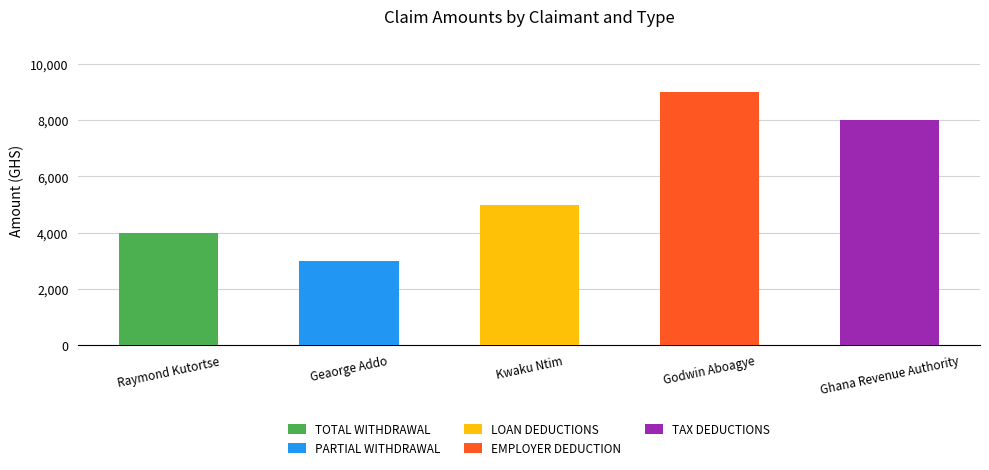

Which series has the largest range (max minus min)?

EMPLOYER DEDUCTION